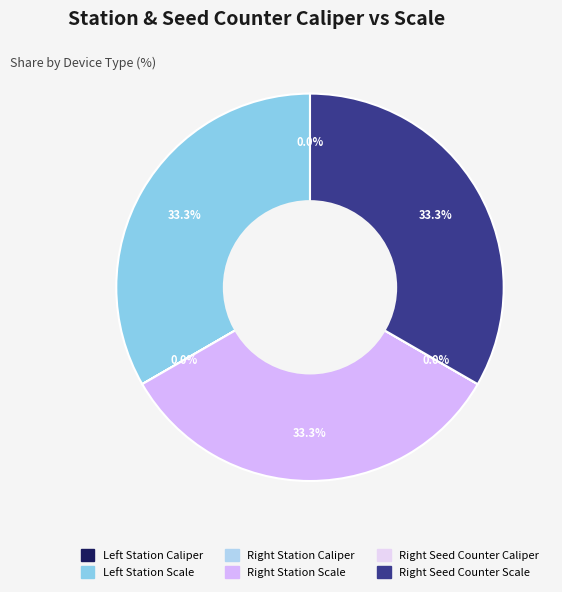

What is the largest slice in the pie chart?

Left Station Scale